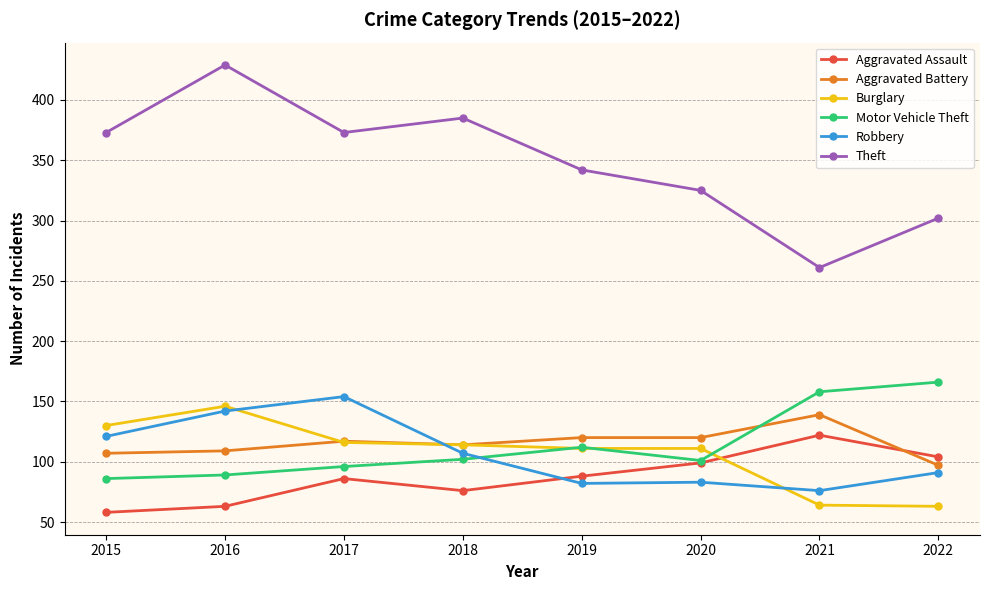

True or false: Aggravated Battery has a value of 139 at 2021.

True